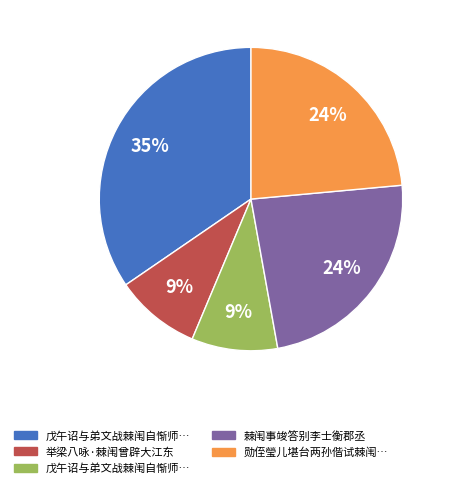

Does any single category account for the majority?

No